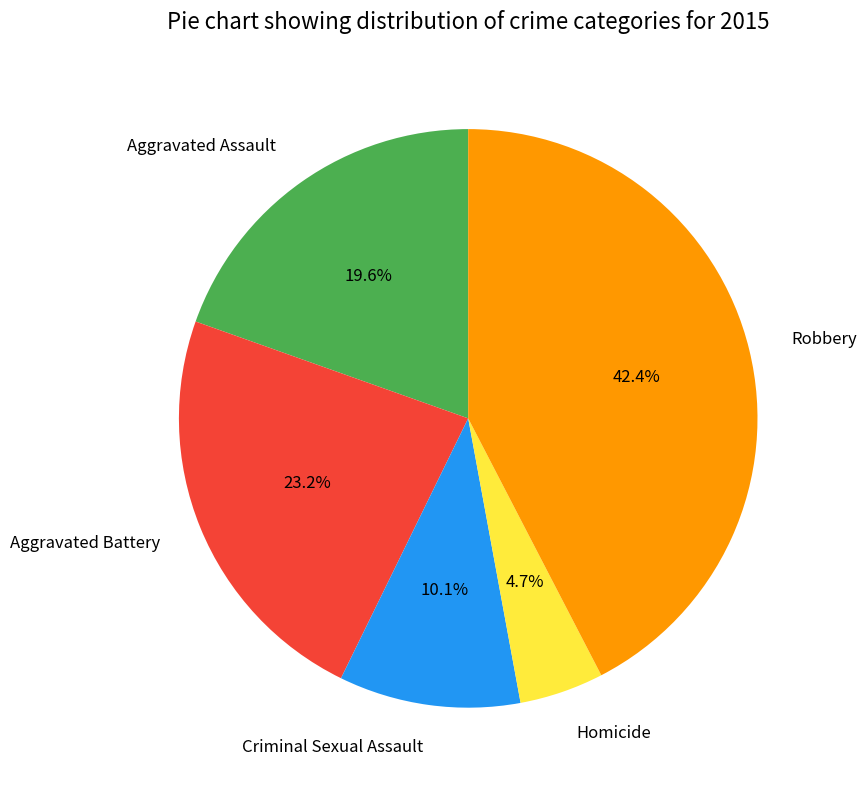

Is there any slice that represents more than half of the pie?

No